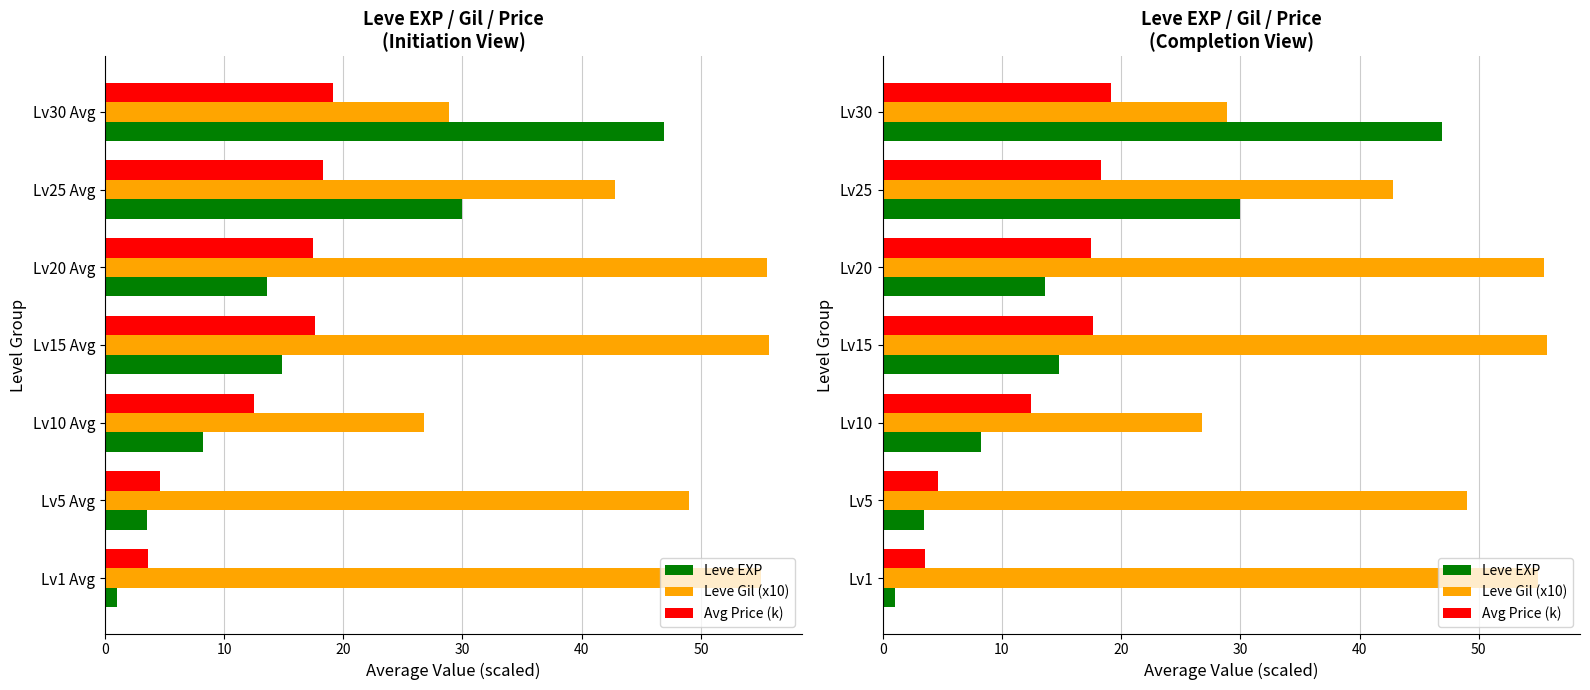

Which series has the largest total across all categories?

Leve Gil (x10)